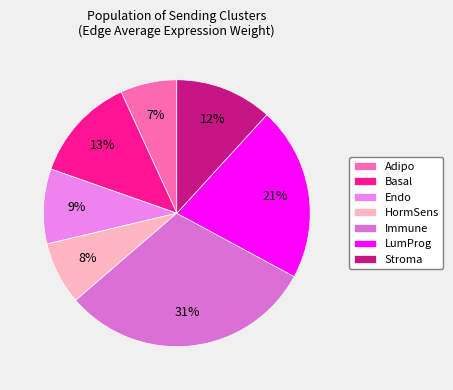

True or false: Immune accounts for 38% of the total.

False